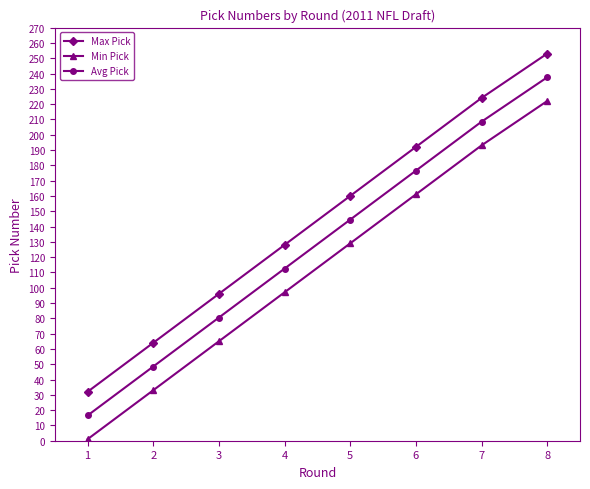

What is the difference between the Avg Pick values at 5 and 4?

32.0